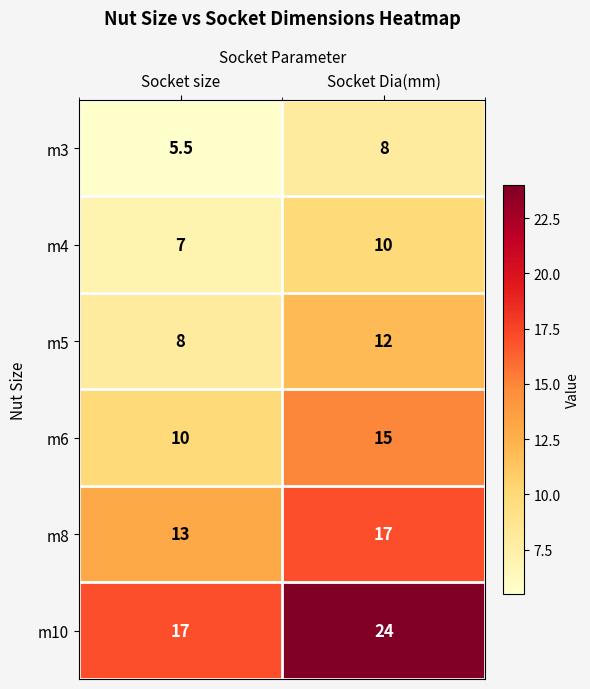

Where is m6 nearest to the value 12?

Socket size